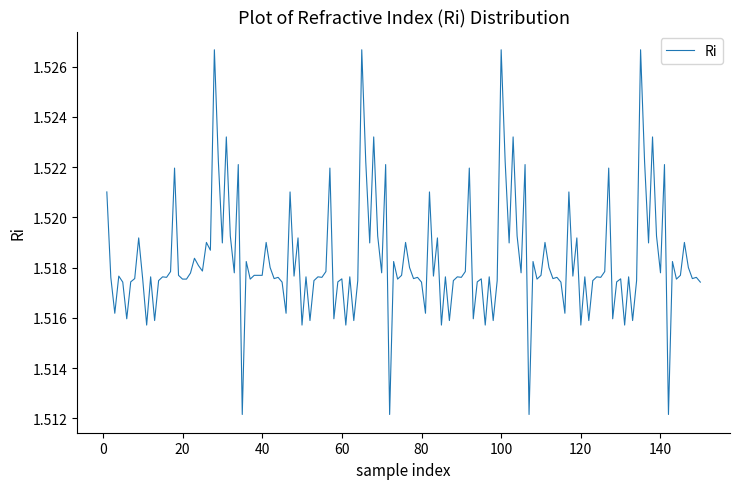

Does the chart display data point markers on the line(s)?

No